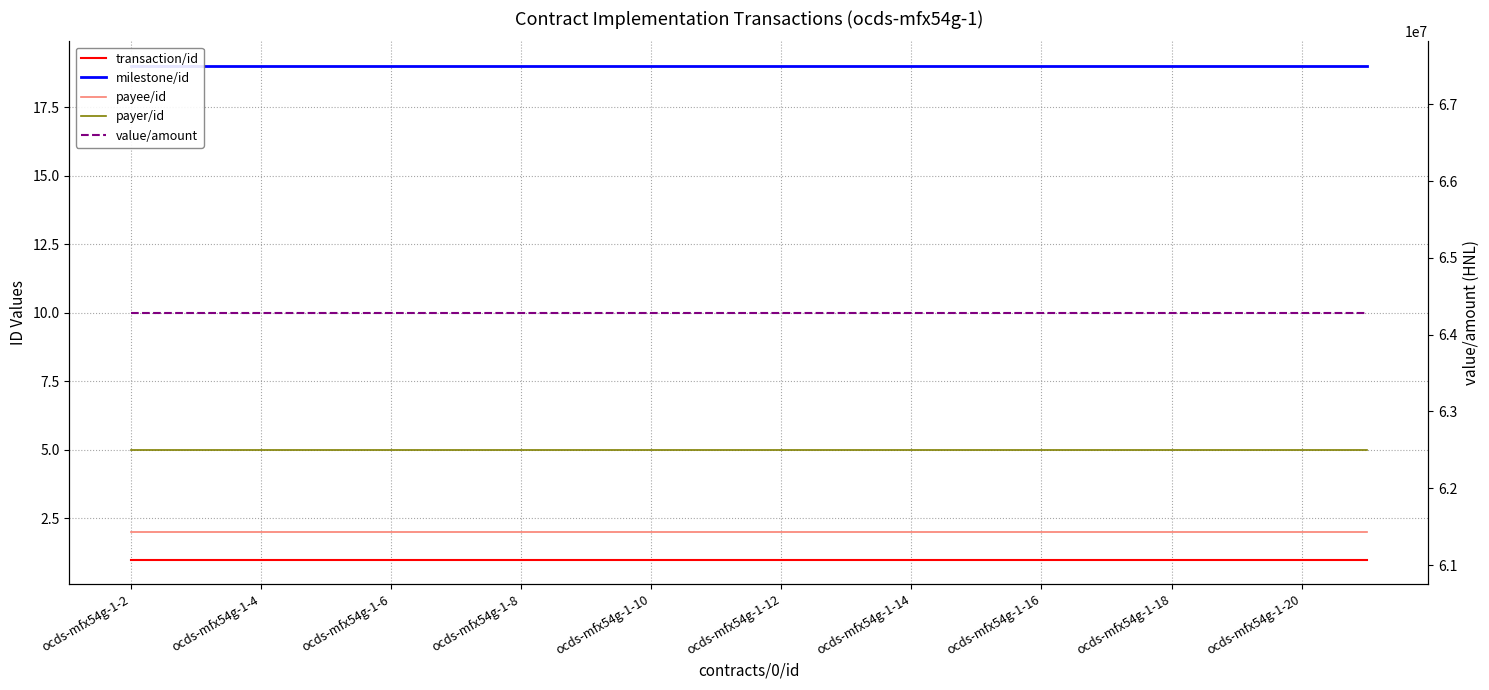

What are all the series names shown in the legend?

transaction/id, milestone/id, payee/id, payer/id, value/amount